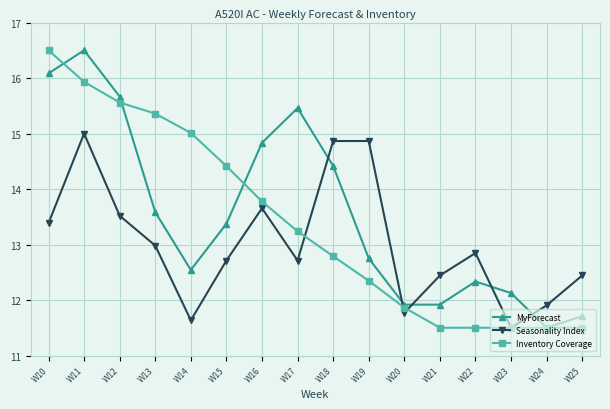

What is the difference between the highest and lowest values at W21?

0.9